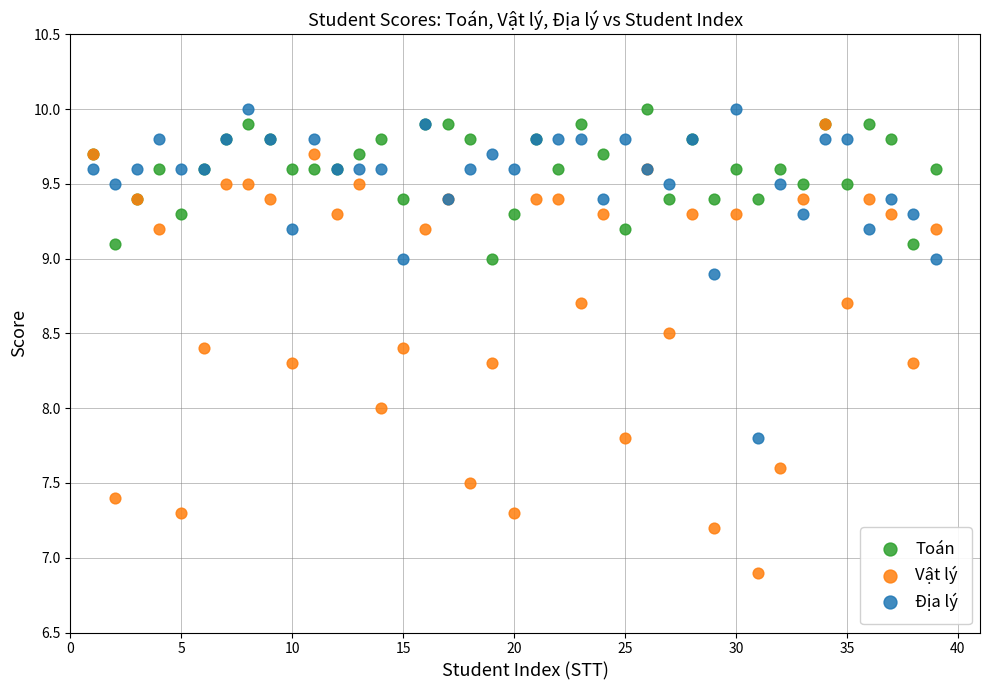

Which series reaches the minimum Y coordinate?

Vật lý